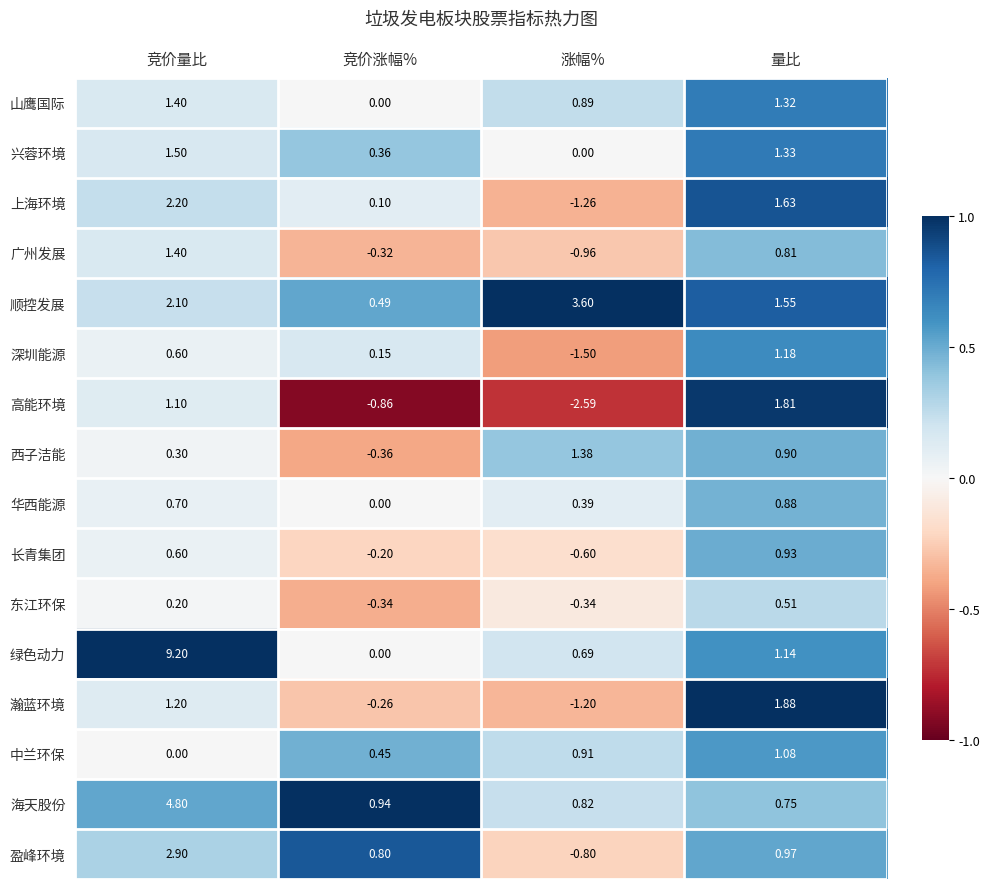

At which label is 东江环保 closest to 0?

竞价量比